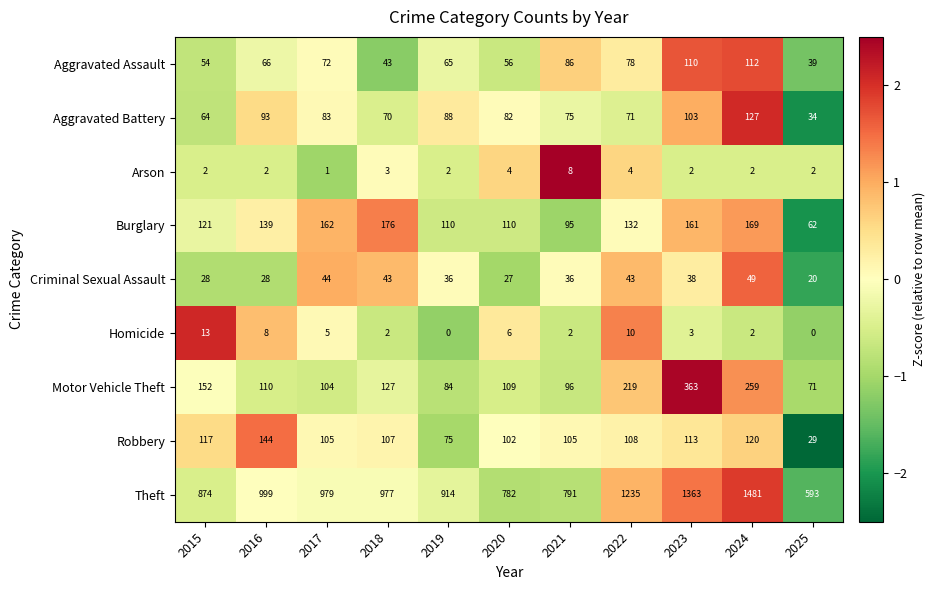

Read the Motor Vehicle Theft value at 2018, to the nearest 50.

150